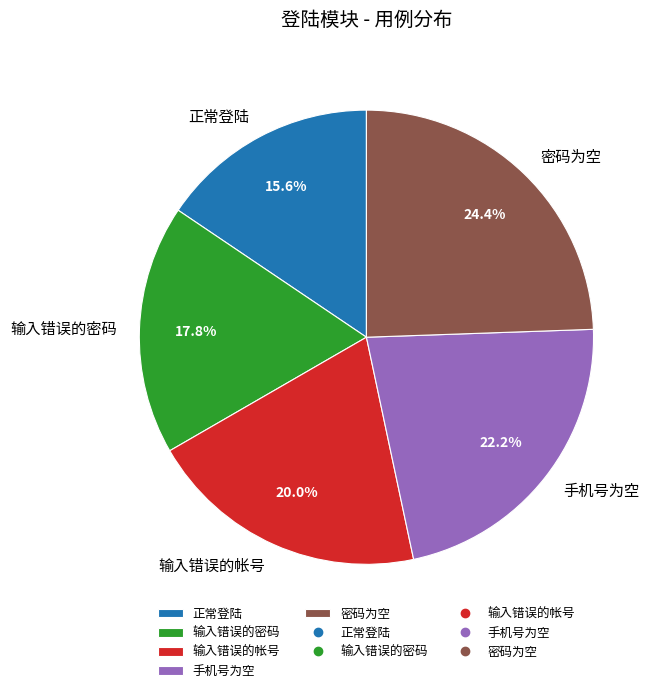

Rank the categories by value from highest to lowest.

密码为空, 手机号为空, 输入错误的帐号, 输入错误的密码, 正常登陆